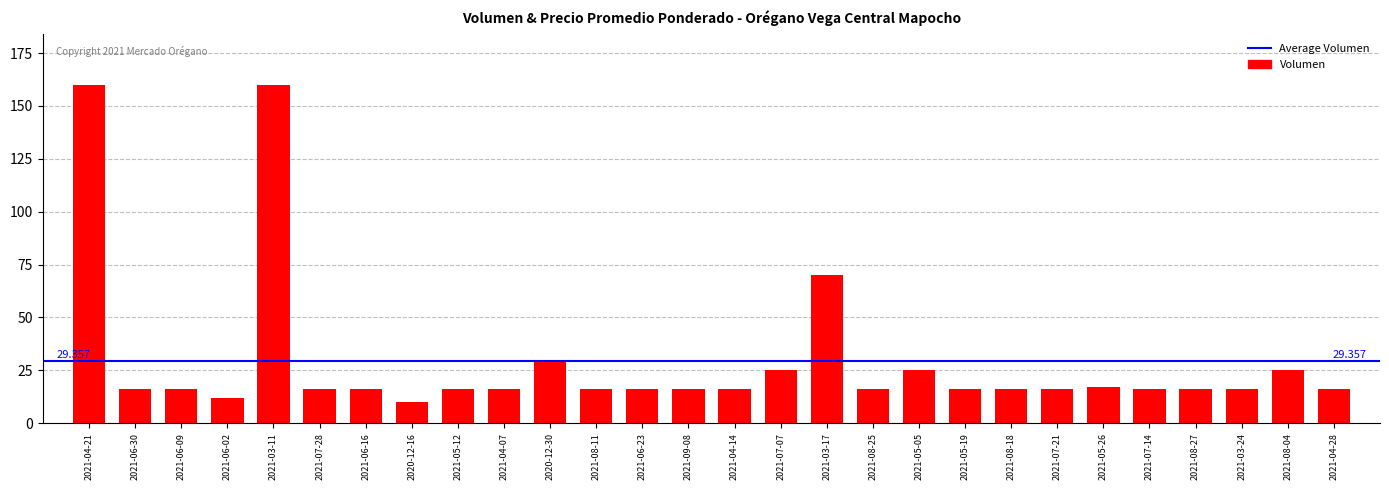

Reading left to right, extract all data points from this chart.

2021-04-21=160	2021-06-30=16	2021-06-09=16	2021-06-02=12	2021-03-11=160	2021-07-28=16	2021-06-16=16	2020-12-16=10	2021-05-12=16	2021-04-07=16	2020-12-30=30	2021-08-11=16	2021-06-23=16	2021-09-08=16	2021-04-14=16	2021-07-07=25	2021-03-17=70	2021-08-25=16	2021-05-05=25	2021-05-19=16	2021-08-18=16	2021-07-21=16	2021-05-26=17	2021-07-14=16	2021-08-27=16	2021-03-24=16	2021-08-04=25	2021-04-28=16